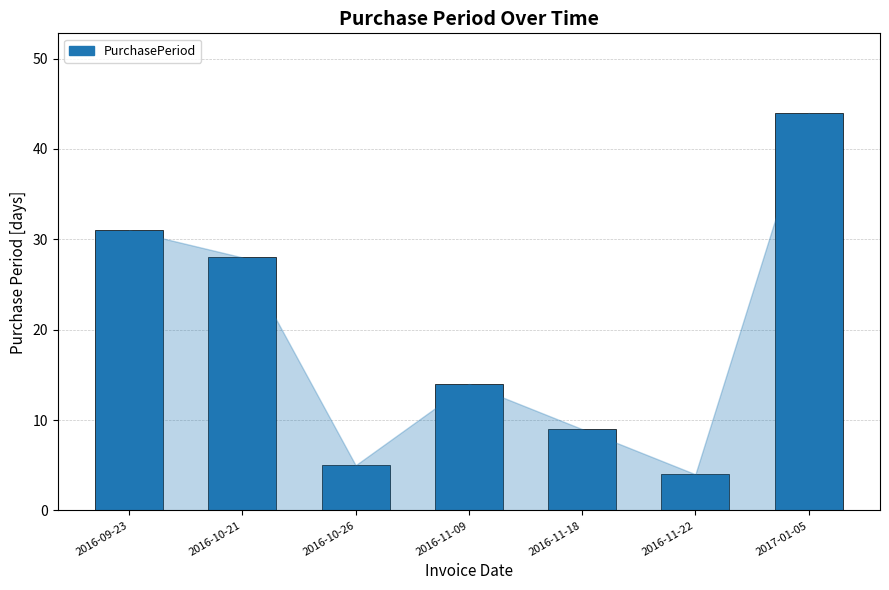

Reading right to left, list all the values displayed in this chart.

2017-01-05=44	2016-11-22=4	2016-11-18=9	2016-11-09=14	2016-10-26=5	2016-10-21=28	2016-09-23=31